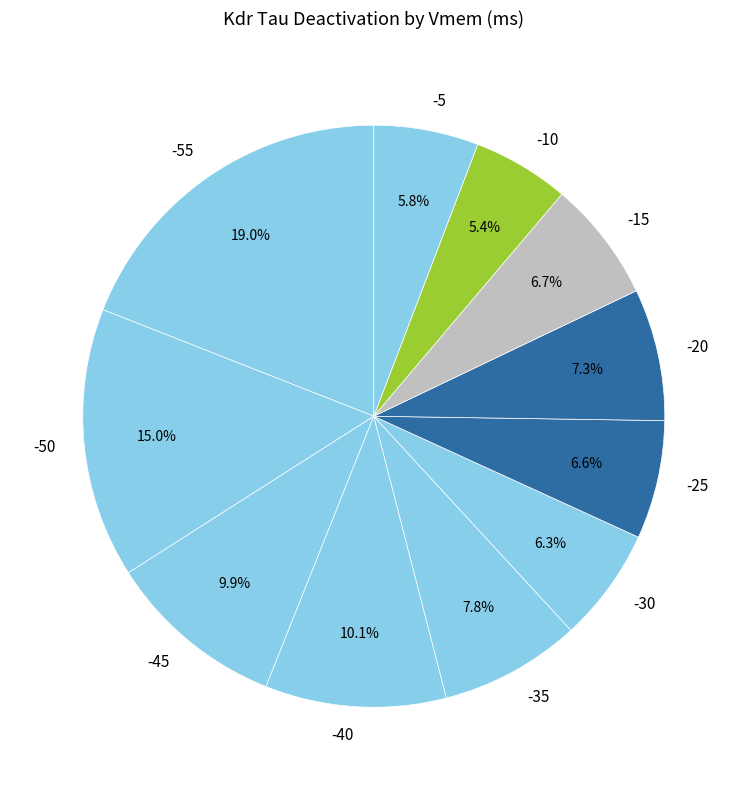

The -40 slice represents 10% of the pie. True or false?

True